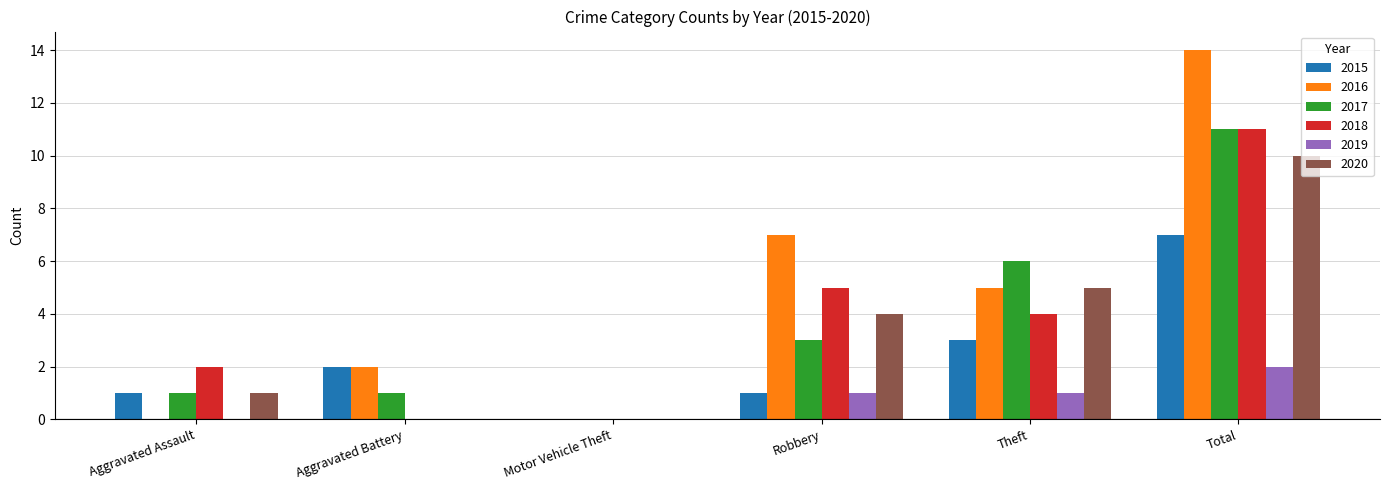

Which category has the highest value in the 2015 series?

Total